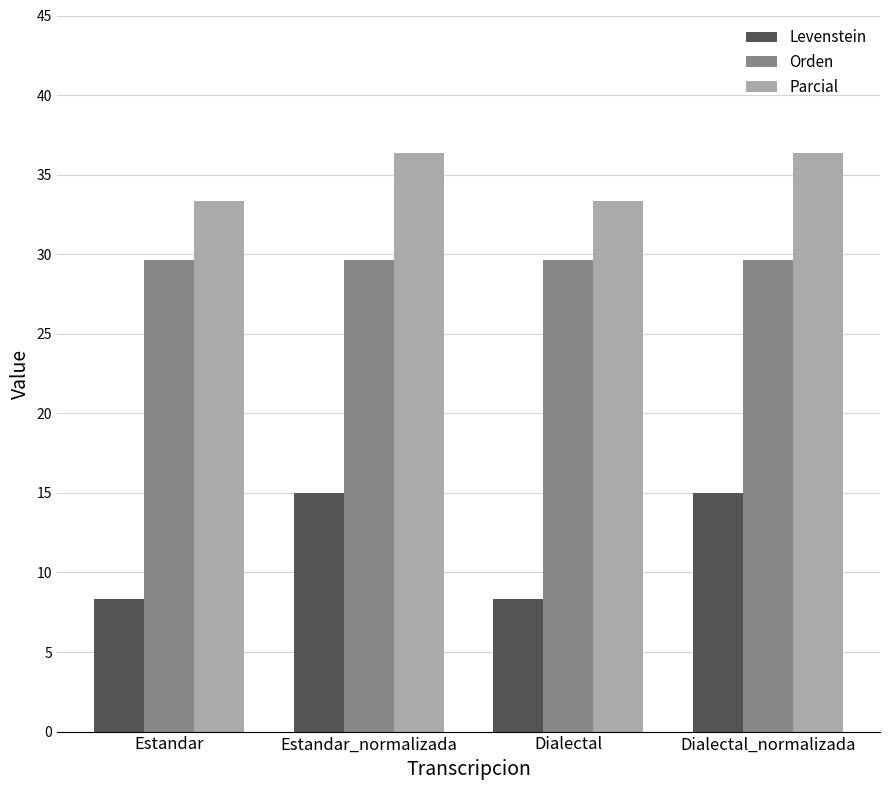

What are all the series names shown in the legend?

Levenstein, Orden, Parcial